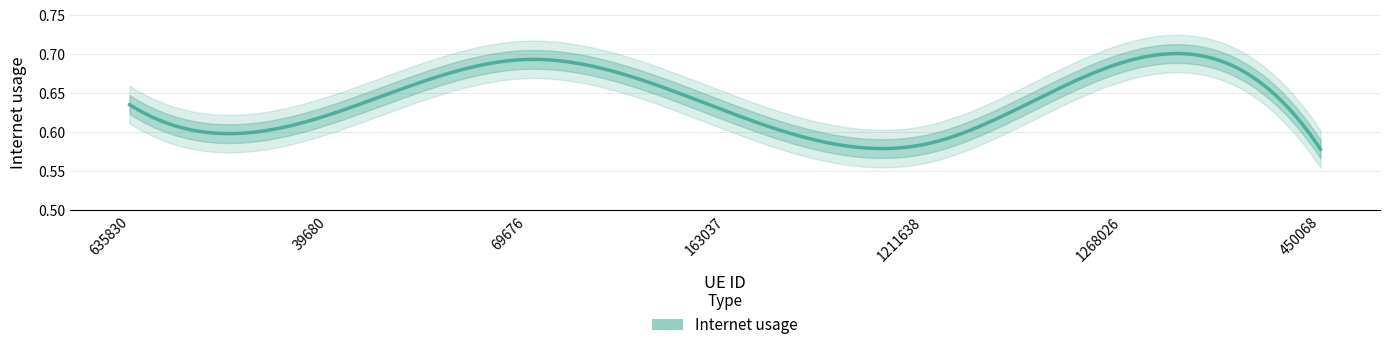

What is the sum of all values?

4.4